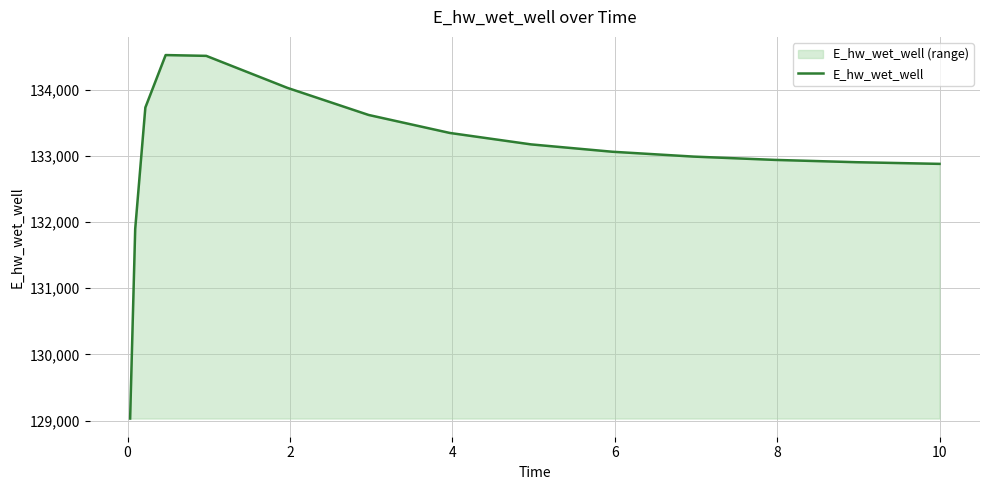

What is the greatest value displayed?

134522.8